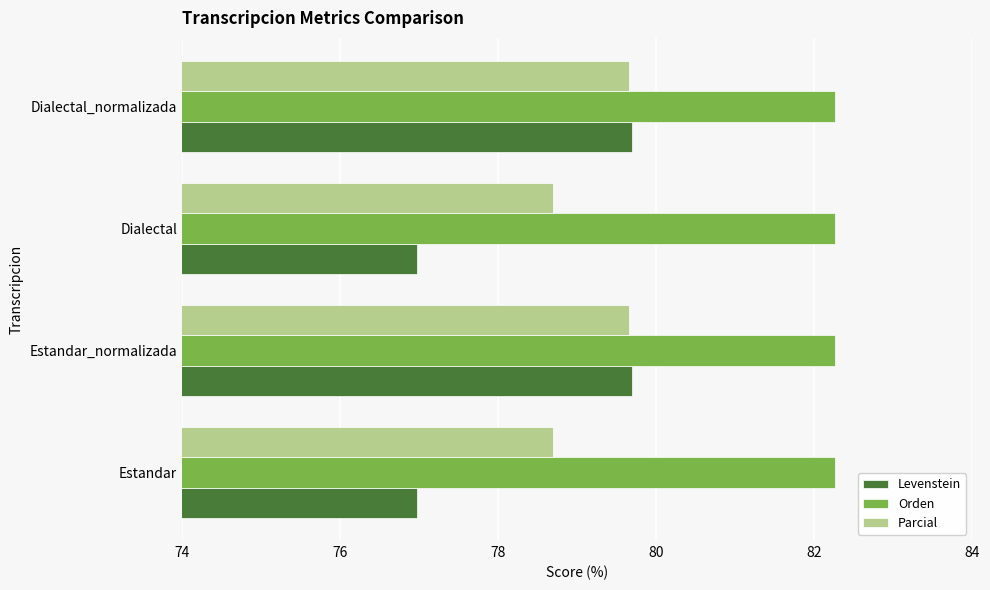

What is the highest value of the Levenstein series?

79.7